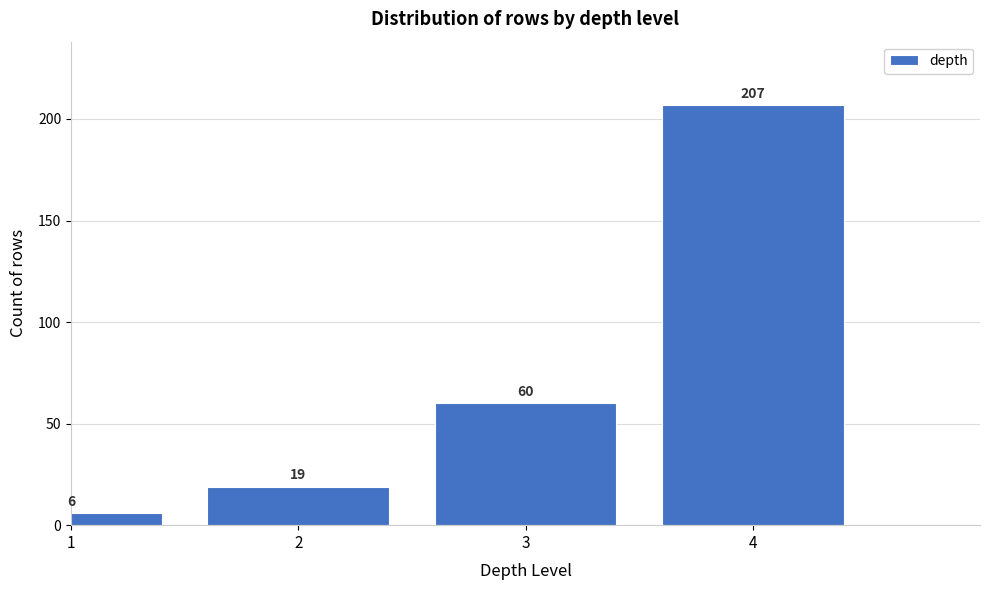

Reading left to right, what are all the values shown in this chart?

1=6	2=19	3=60	4=207